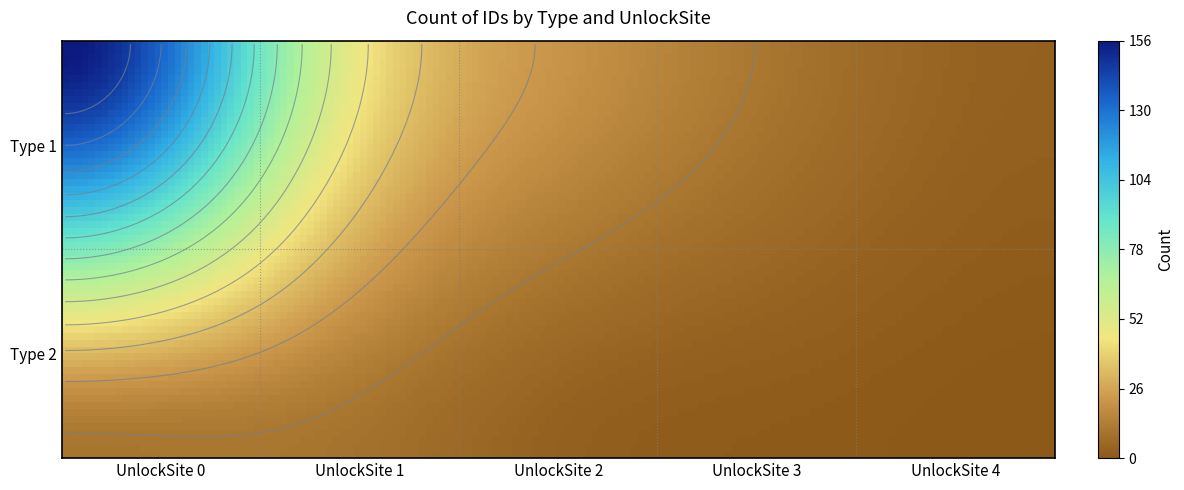

How many values are above zero?

9